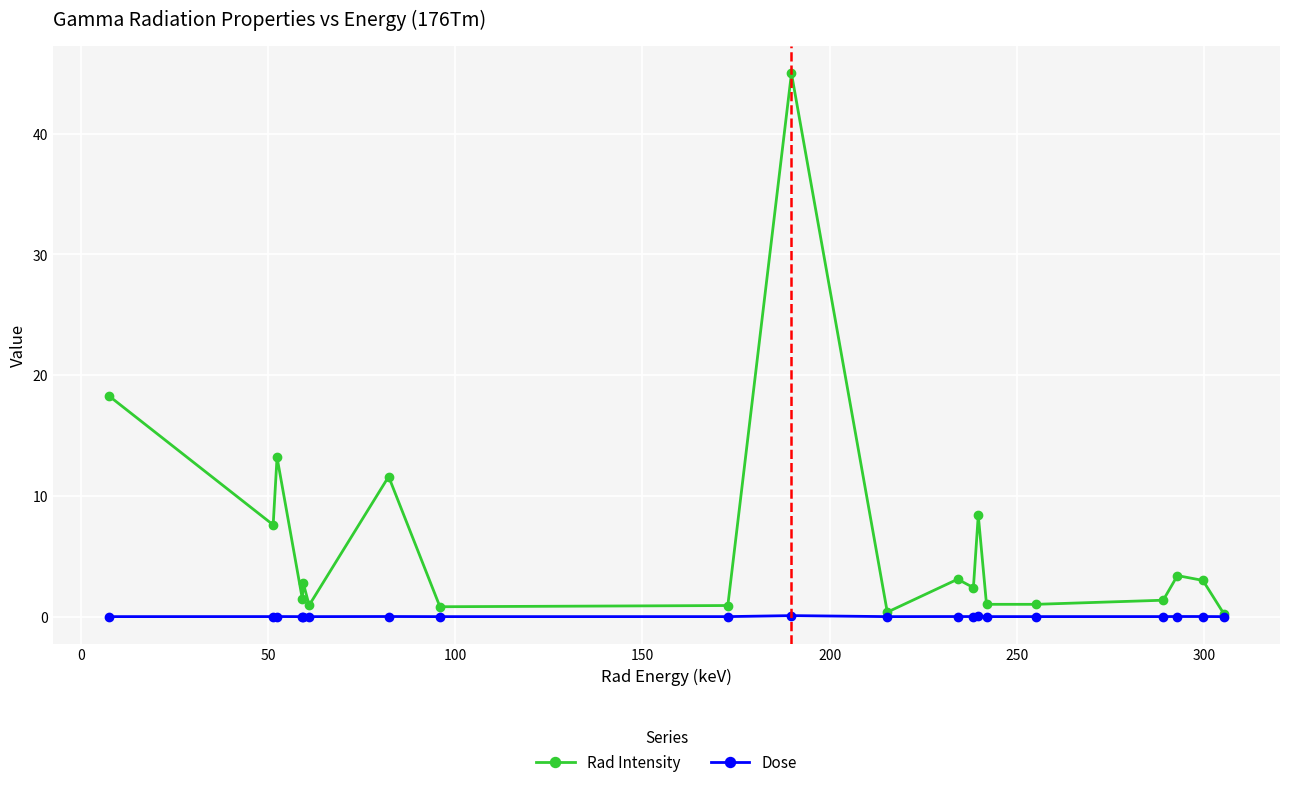

Which series has the largest range (max minus min)?

Rad Intensity